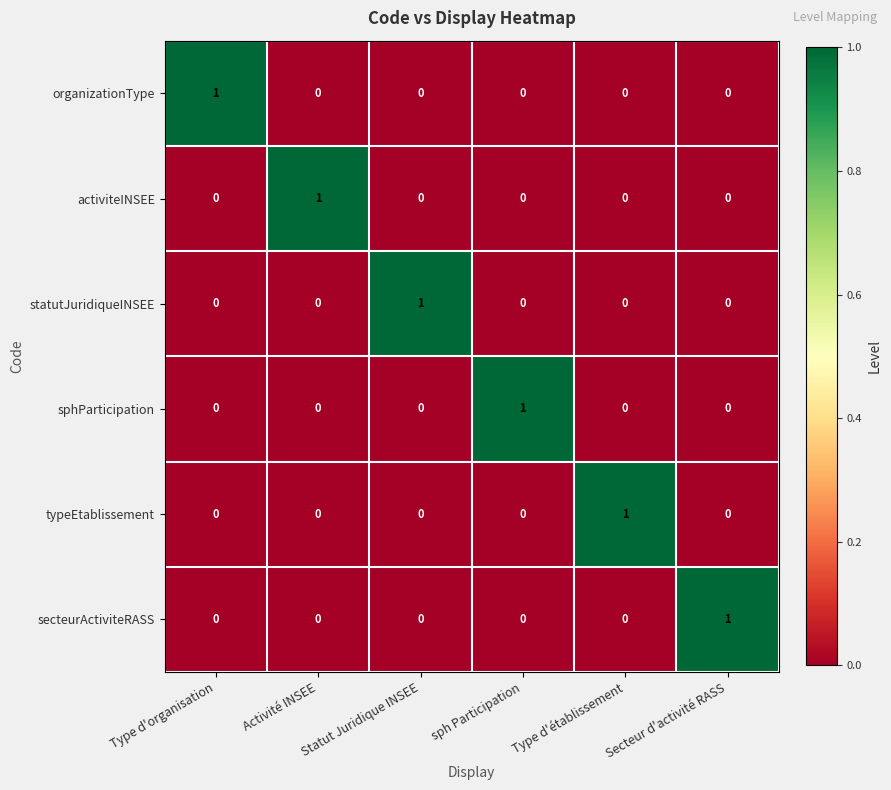

Count the activiteINSEE values in the range 0 to 1.

6